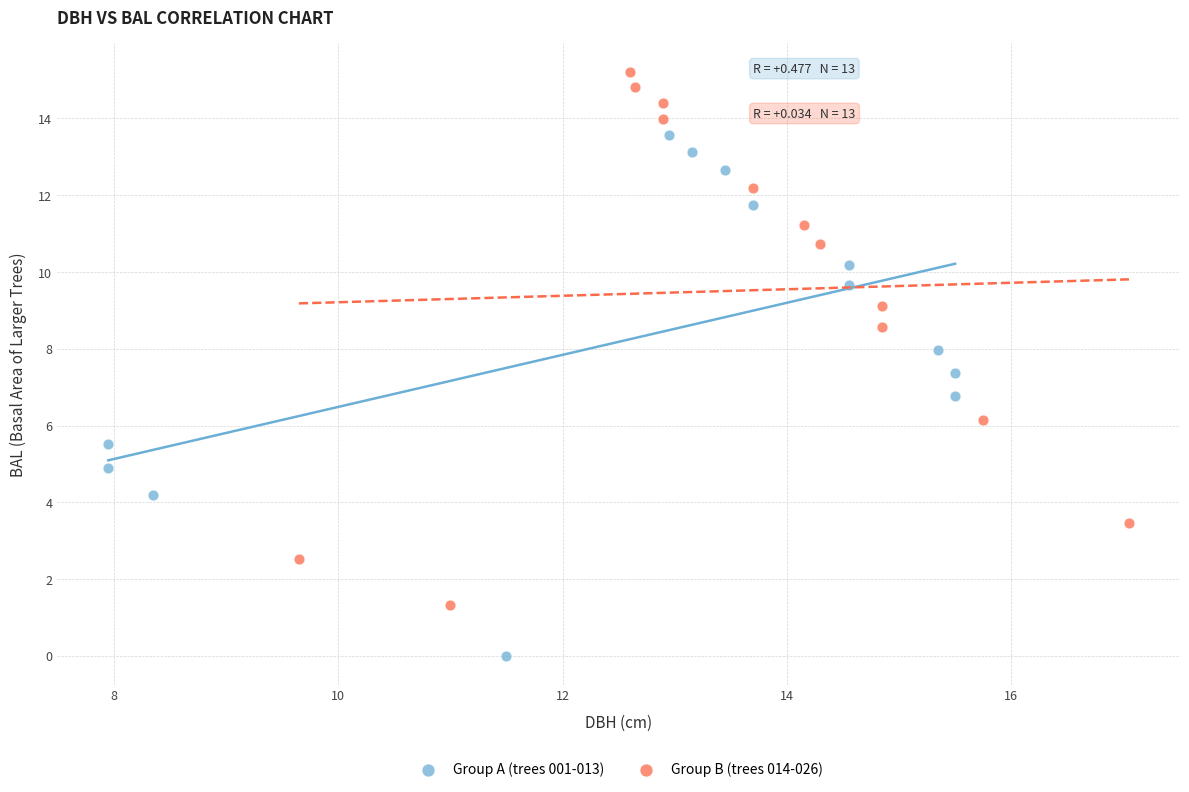

Which series reaches the minimum Y coordinate?

Group A (trees 001-013)